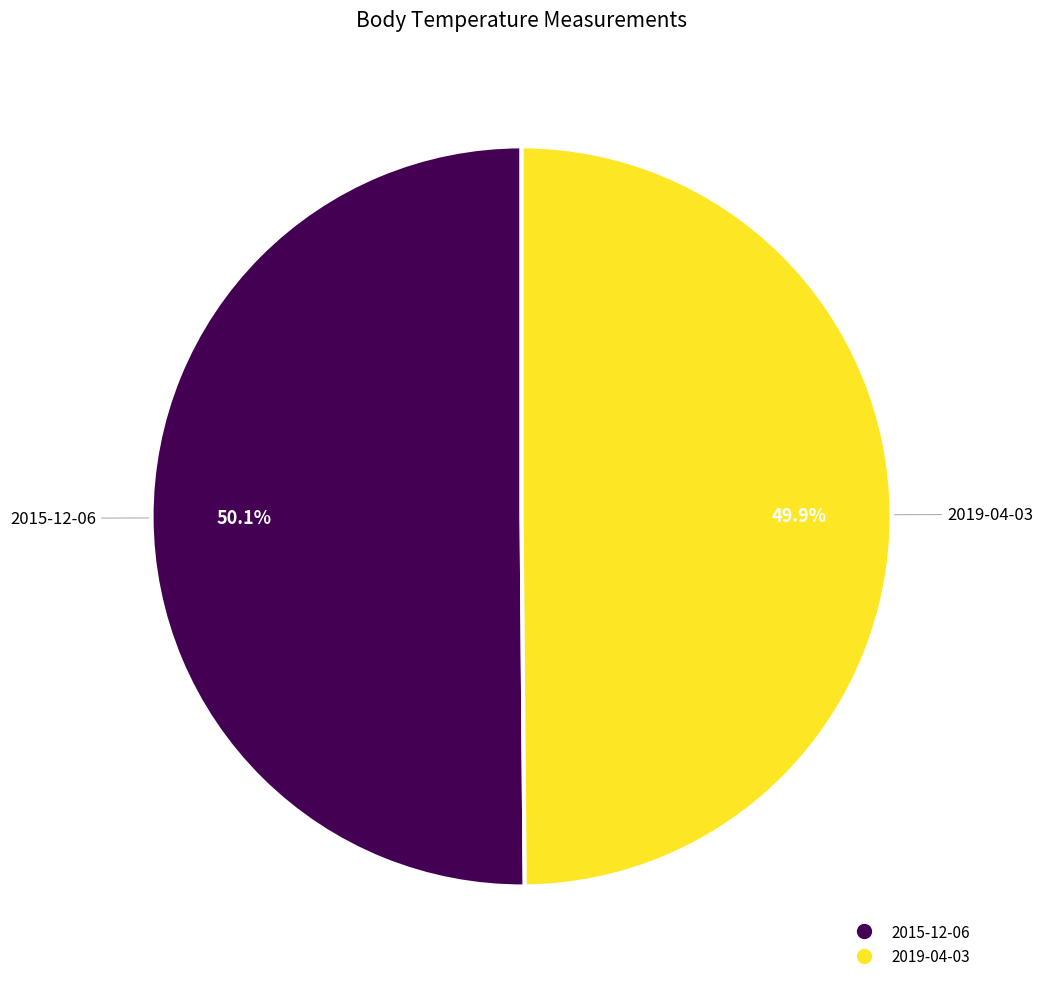

Is there a majority slice in this chart?

Yes